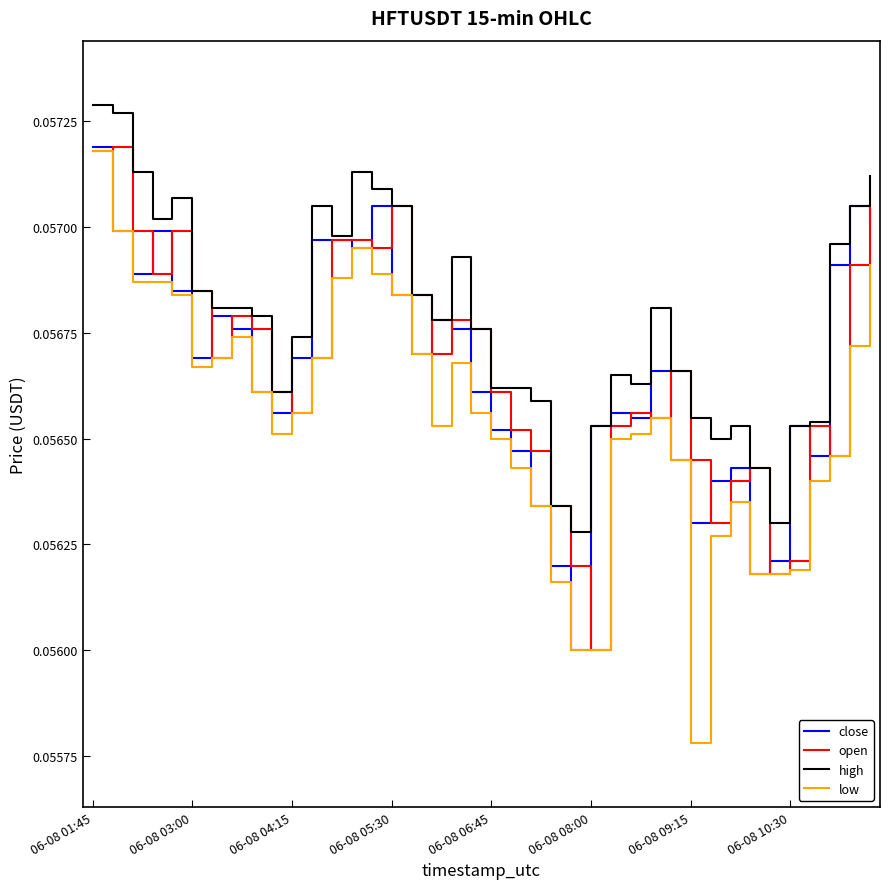

True or false: low has more than 2 interior local peaks.

True